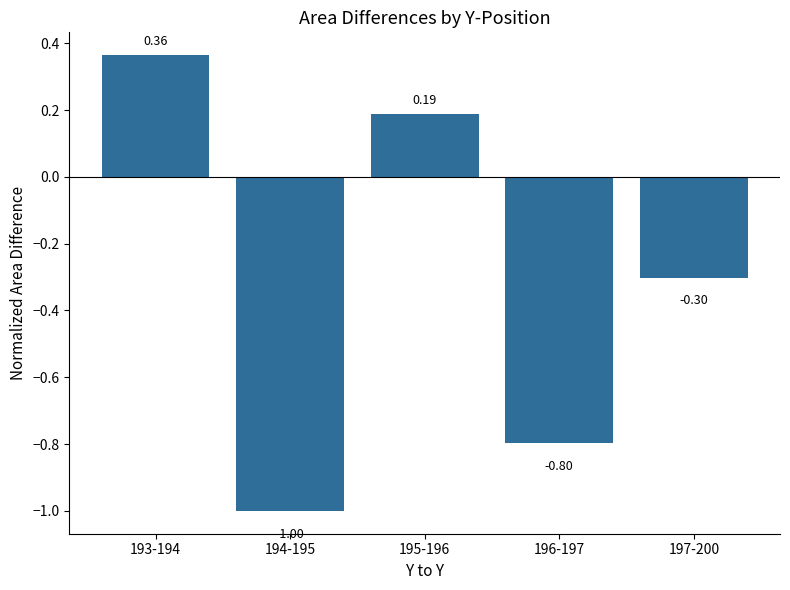

Rank the categories by value from lowest to highest.

194-195, 196-197, 197-200, 195-196, 193-194